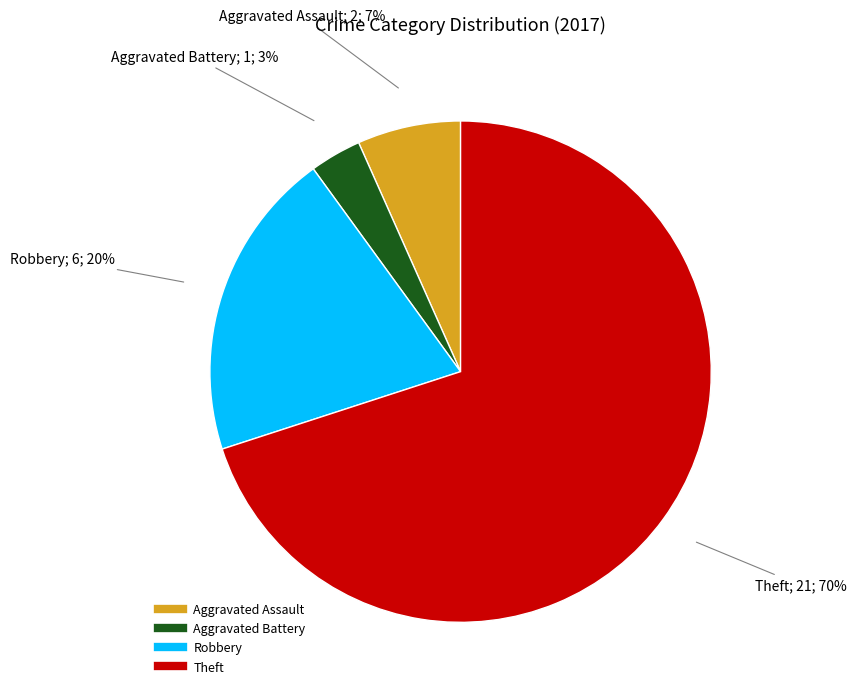

To the nearest percent, what is the difference between the largest and smallest slice percentages?

67%